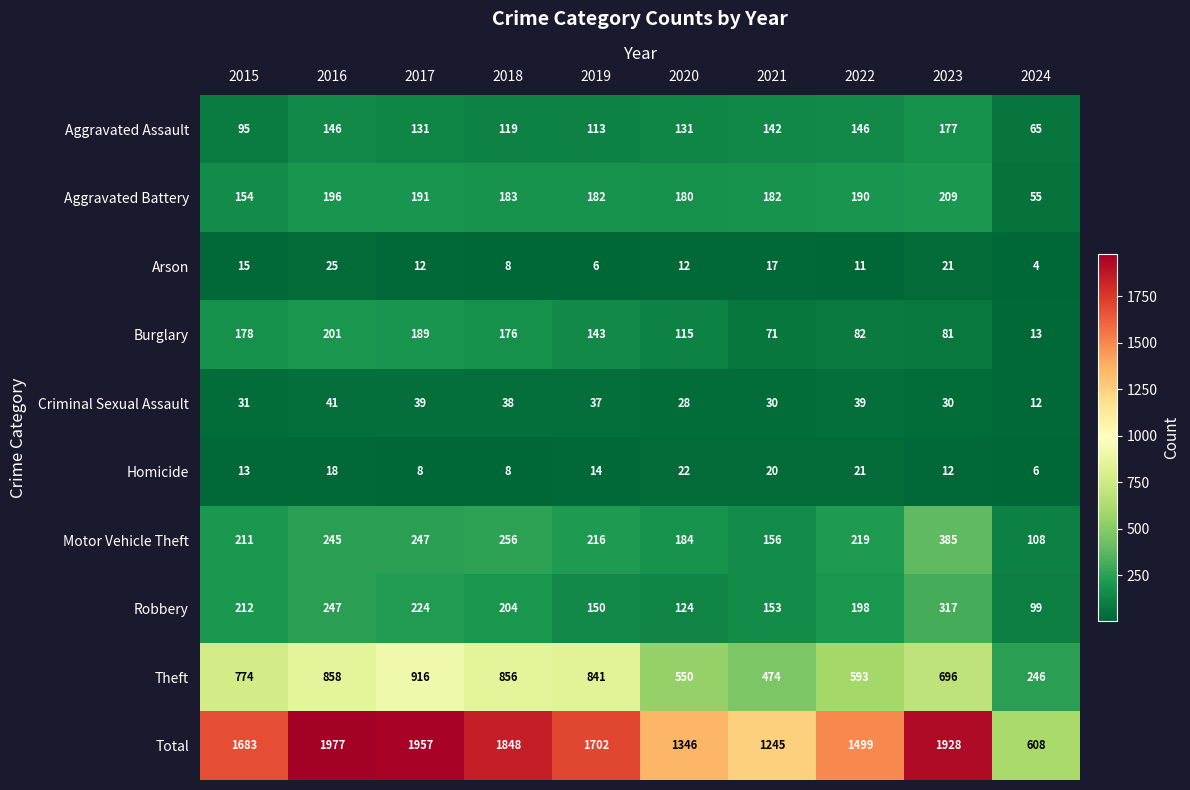

What is the difference between the highest and lowest values at 2023?

1916